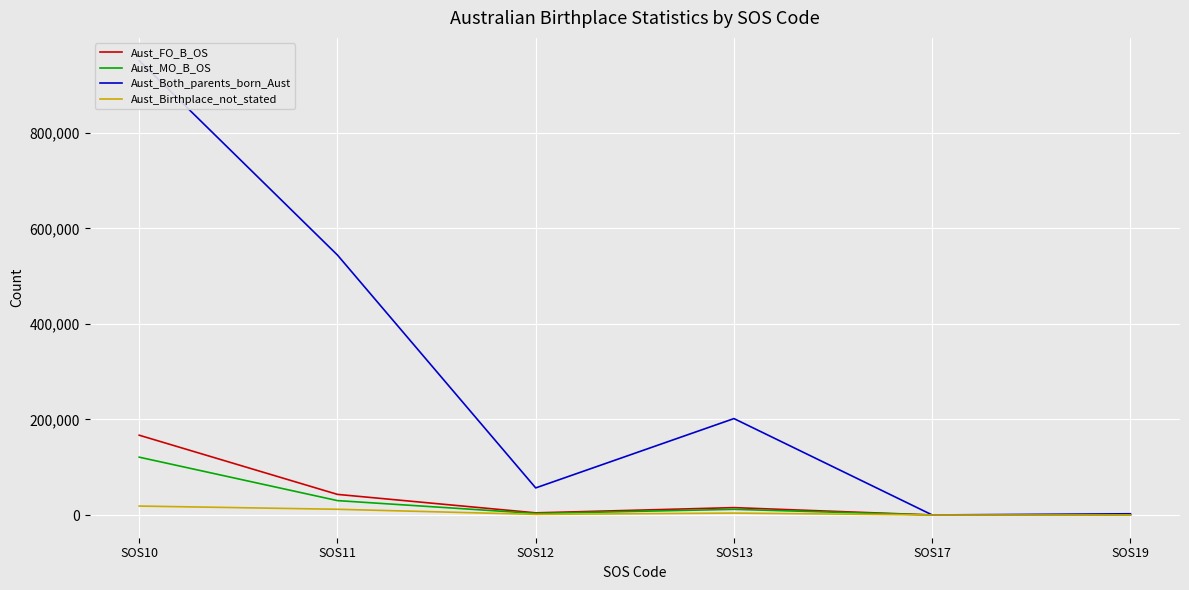

Which series has the largest range (max minus min)?

Aust_Both_parents_born_Aust